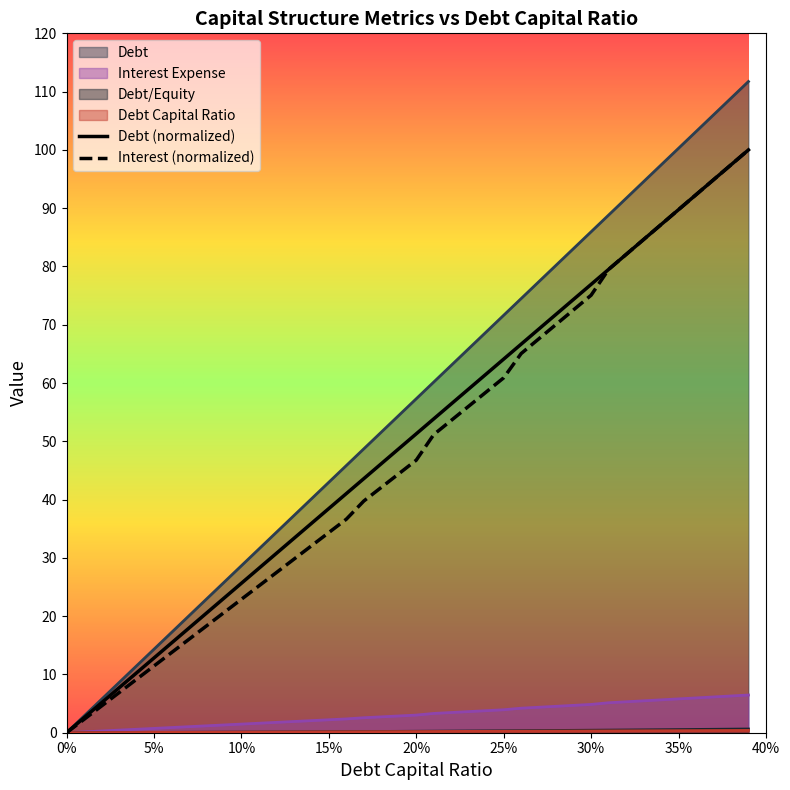

True or false: debt and debt_equity intersect in this chart.

False